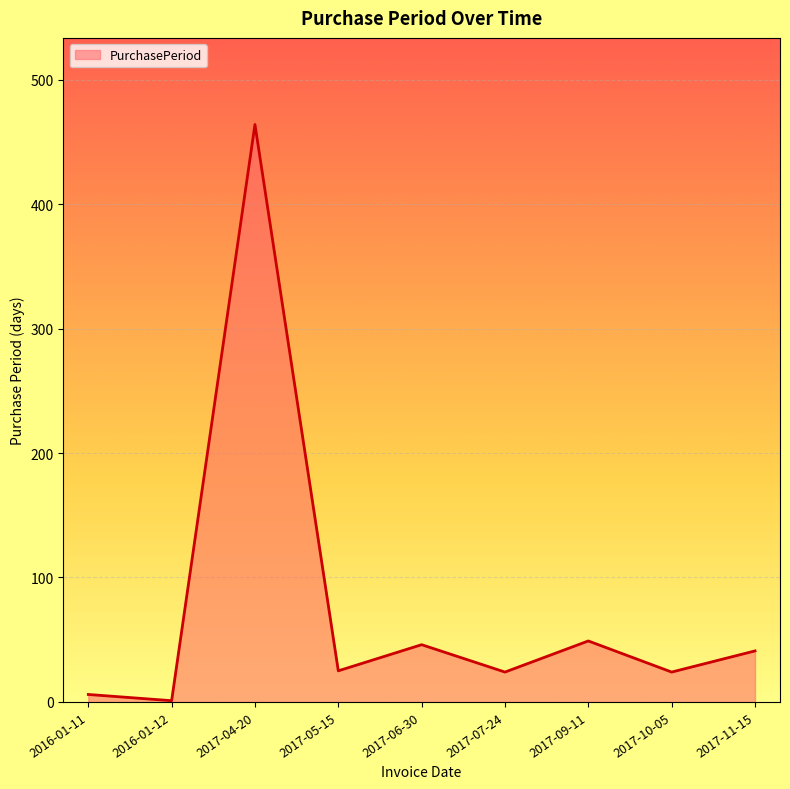

Which has a higher value, 2017-04-20 or 2017-05-15?

2017-04-20